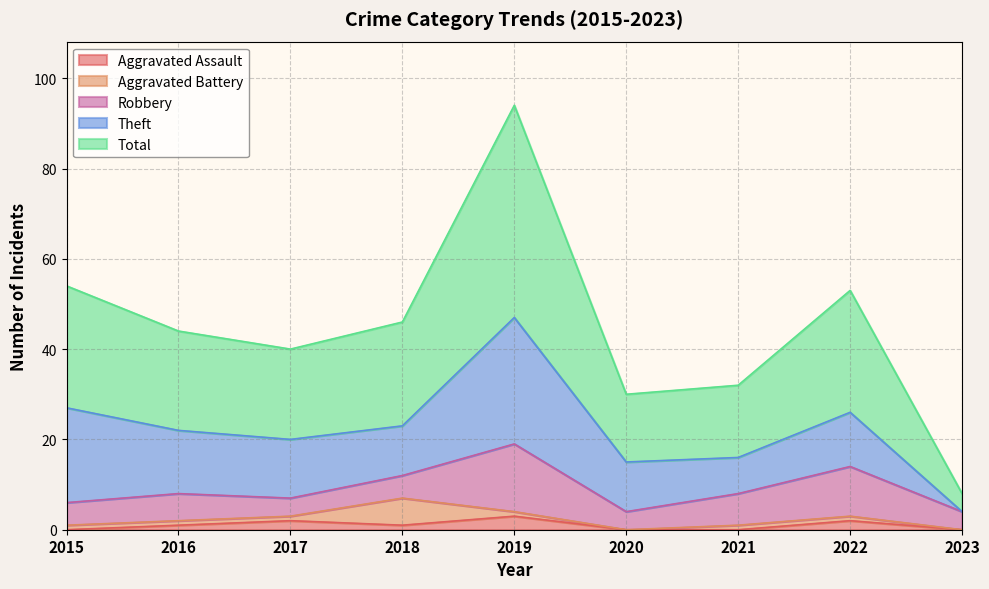

Reading left to right, extract all data points from this chart.

Aggravated Assault: 2015=0	2016=1	2017=2	2018=1	2019=3	2020=0	2021=0	2022=2	2023=0
Aggravated Battery: 2015=1	2016=1	2017=1	2018=6	2019=1	2020=0	2021=1	2022=1	2023=0
Robbery: 2015=5	2016=6	2017=4	2018=5	2019=15	2020=4	2021=7	2022=11	2023=4
Theft: 2015=21	2016=14	2017=13	2018=11	2019=28	2020=11	2021=8	2022=12	2023=0
Total: 2015=27	2016=22	2017=20	2018=23	2019=47	2020=15	2021=16	2022=27	2023=4